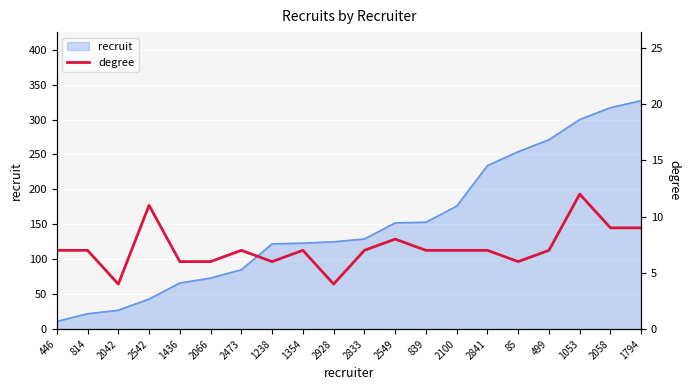

What is the label of the 20th point from the right?

446